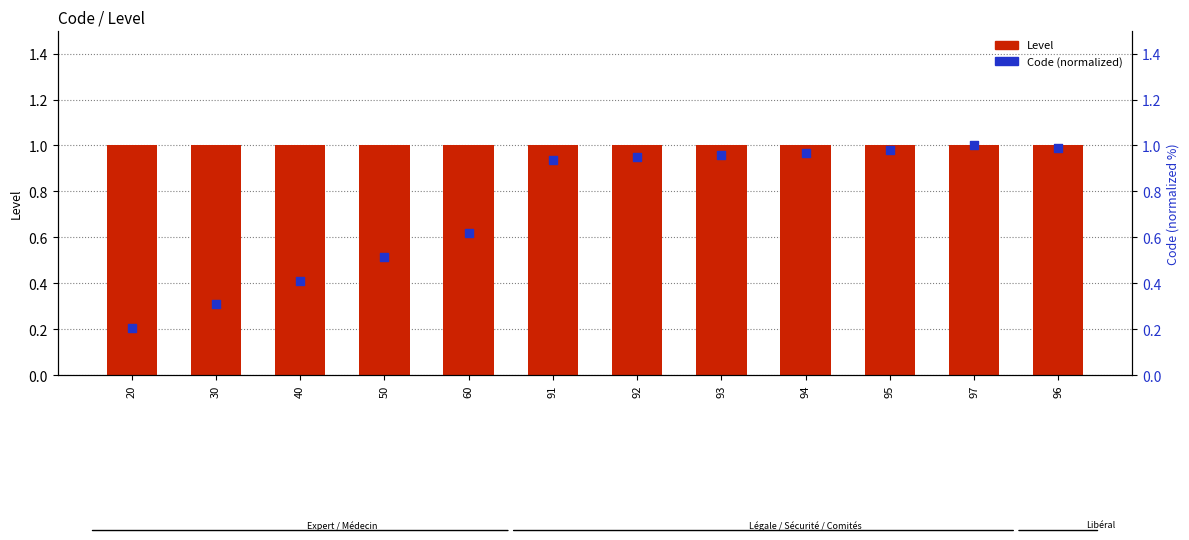

What are all the series names shown in the legend?

Level, Code (normalized)